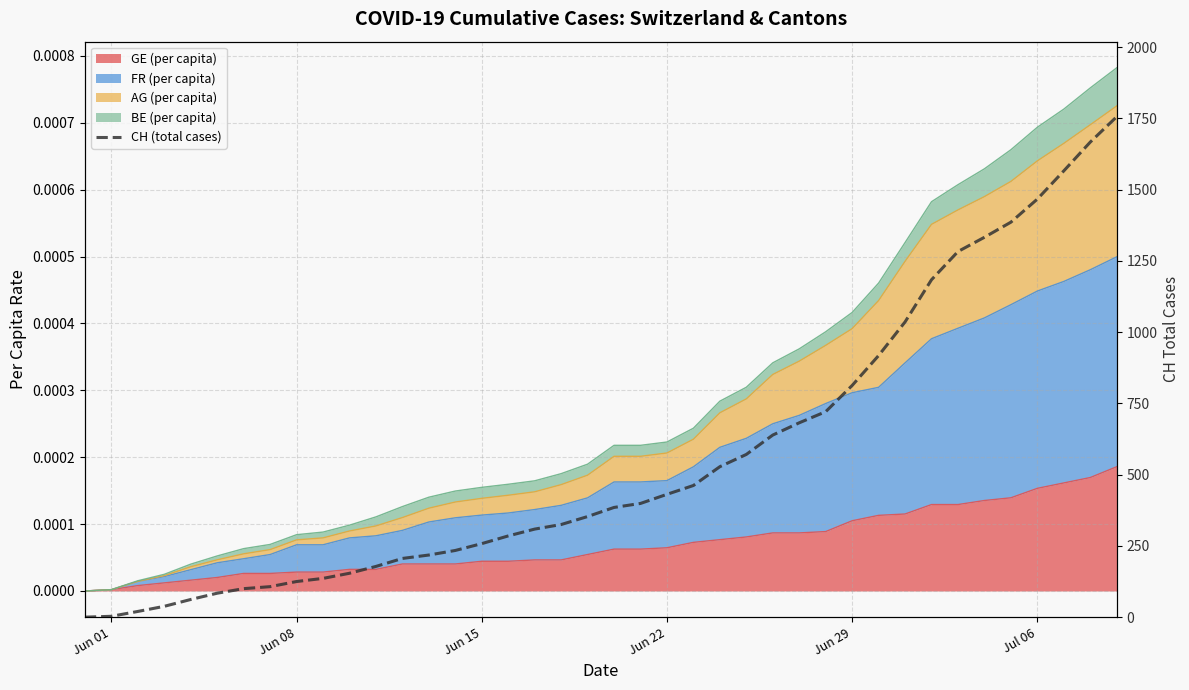

True or false: the data shows 125 at Jun 08.

True